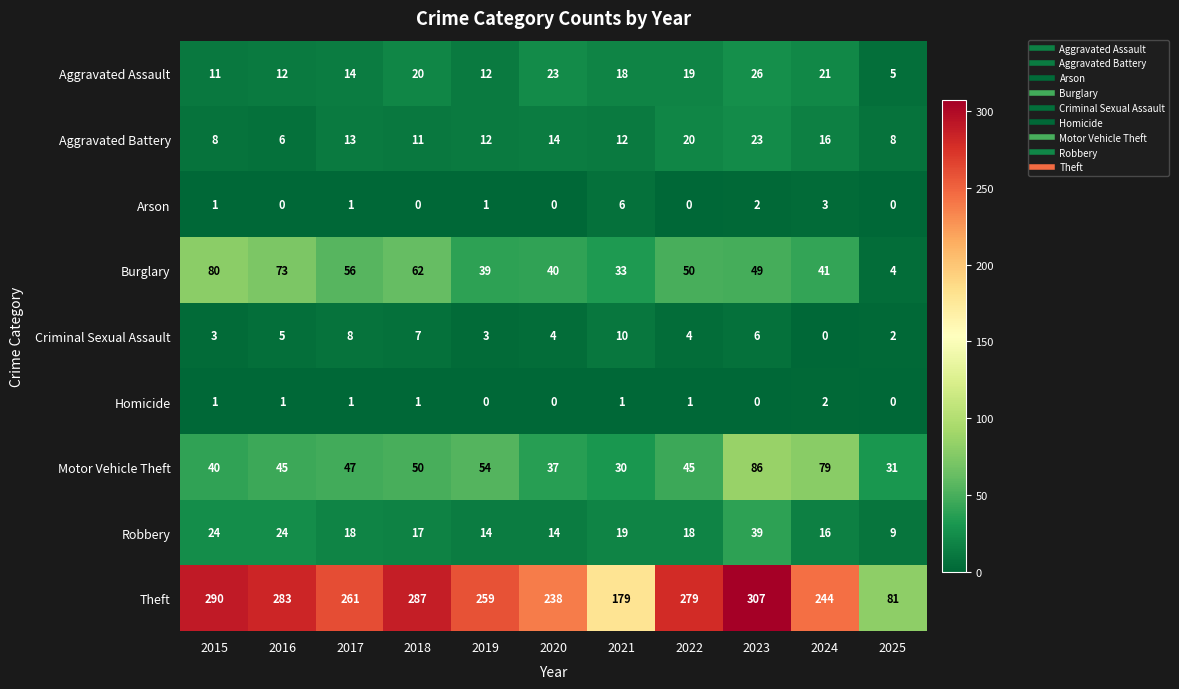

Rank the series at 2018 from highest to lowest value.

Theft, Burglary, Motor Vehicle Theft, Aggravated Assault, Robbery, Aggravated Battery, Criminal Sexual Assault, Homicide, Arson